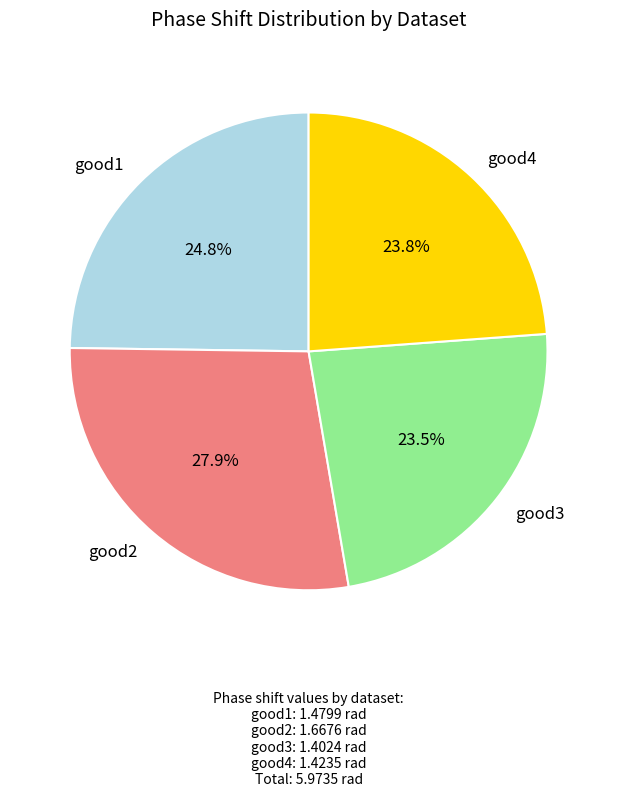

Does good1 represent more than half of the total?

No